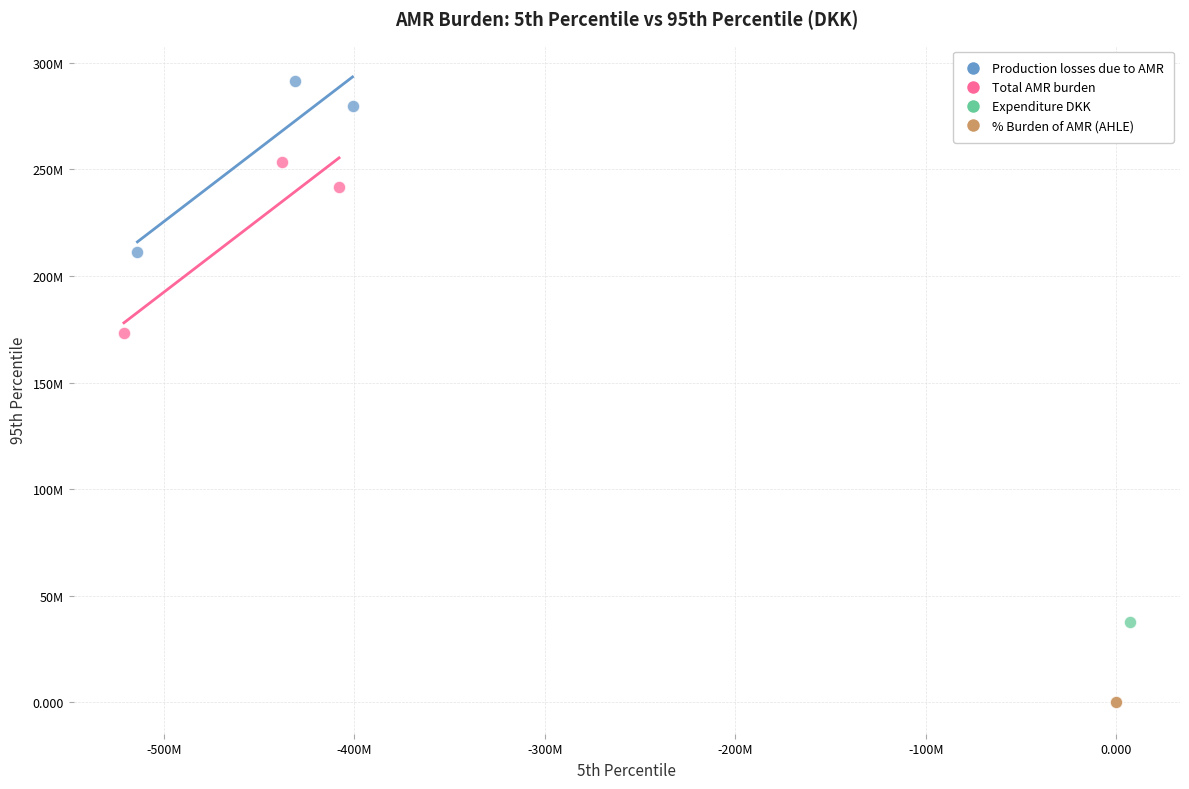

Which series contains the highest Y value?

Production losses due to AMR